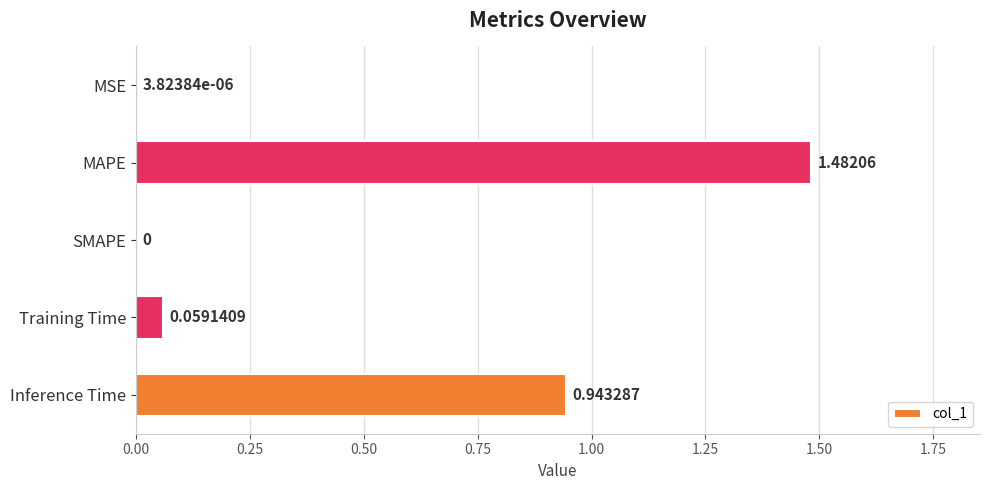

Which has a higher value, MSE or Inference Time?

Inference Time